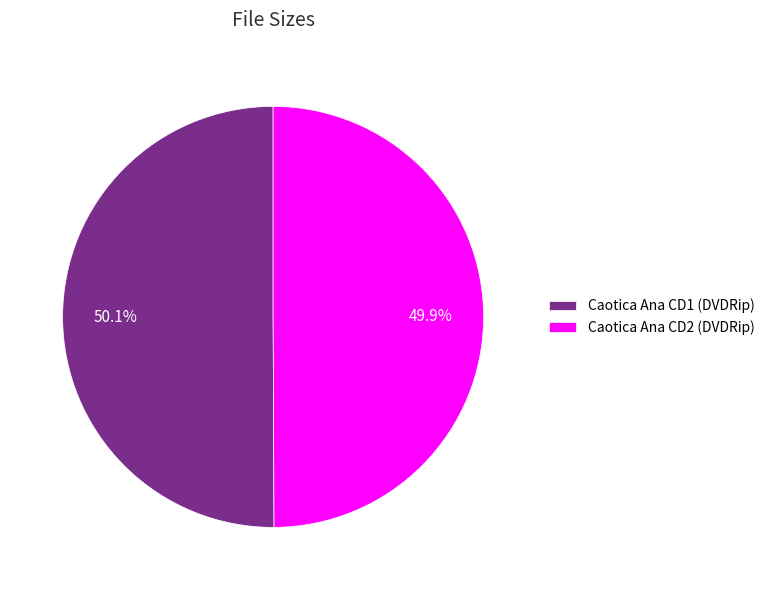

What is the ratio of the value at Caotica Ana CD1 (DVDRip) to the value at Caotica Ana CD2 (DVDRip)?

1.0